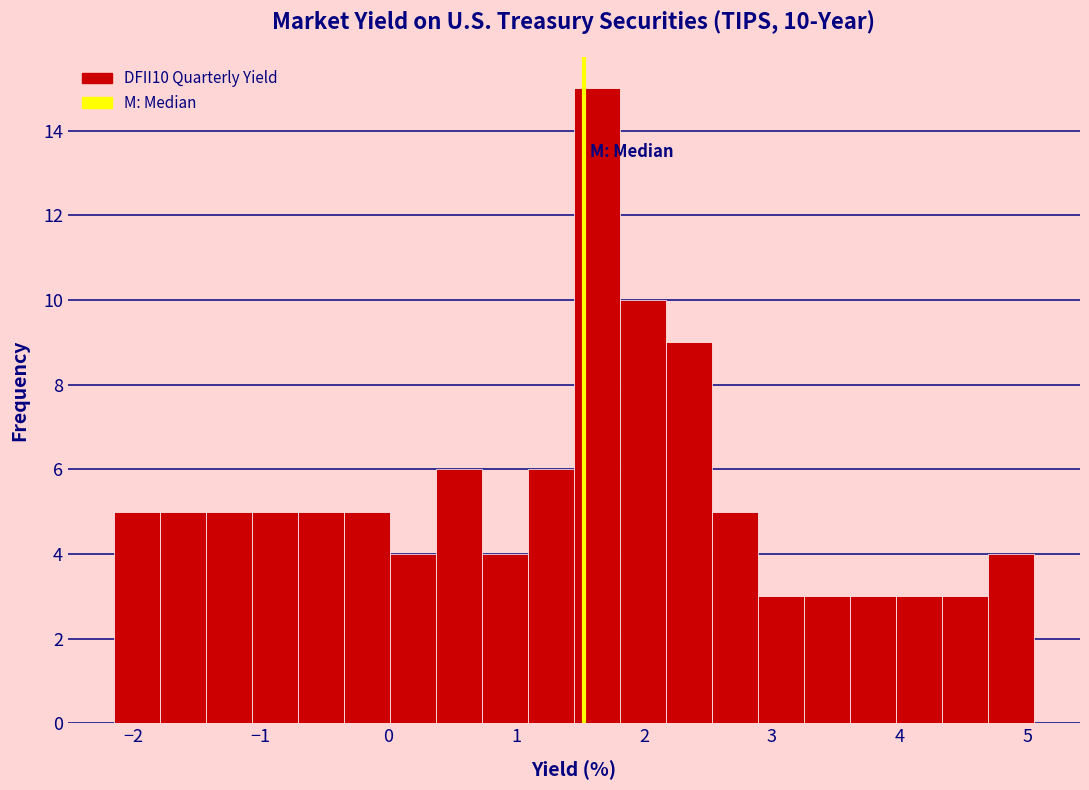

Read against the x-axis, roughly where is the centre of the tallest bar?

1.6